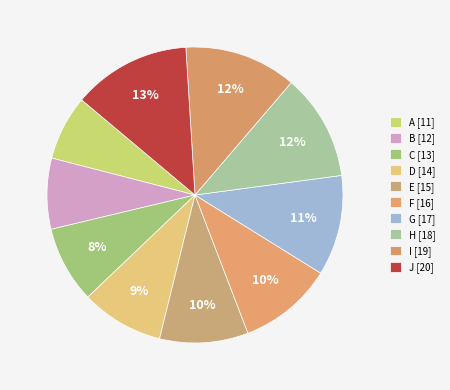

To the nearest percent, what is the combined percentage of F and G?

21%